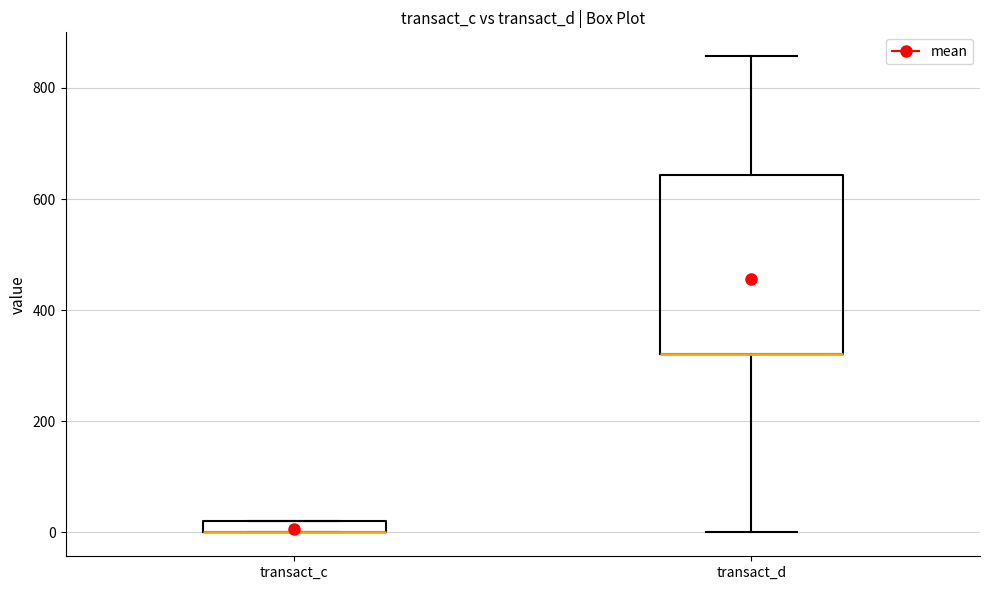

Comparing the boxes themselves (not the whiskers), which one is the tallest?

transact_d